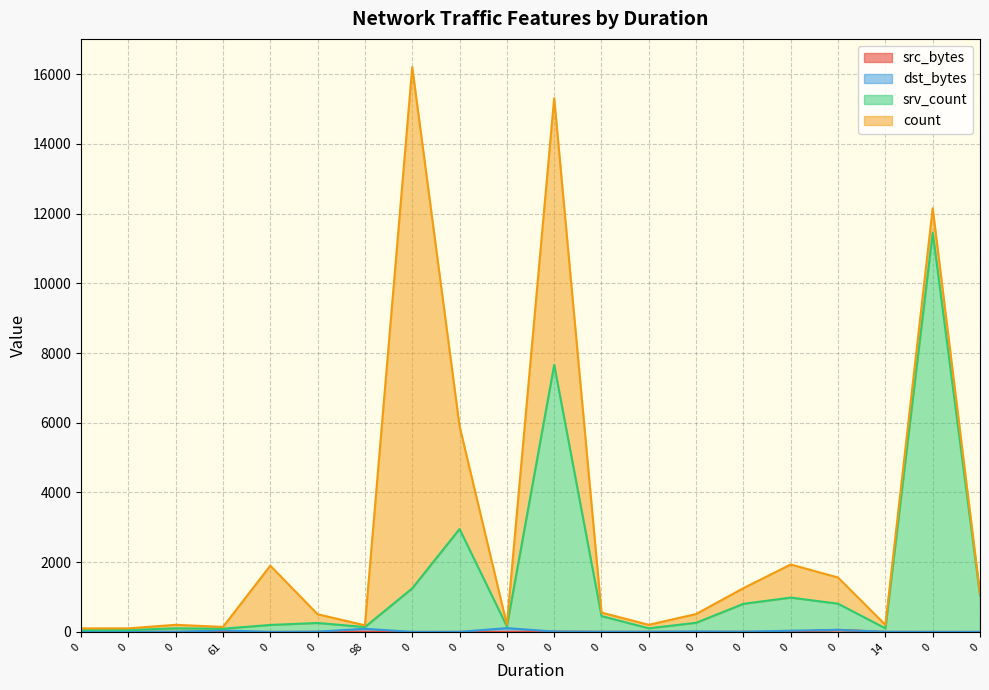

The srv_count series shows 52.3 at 0. True or false?

True